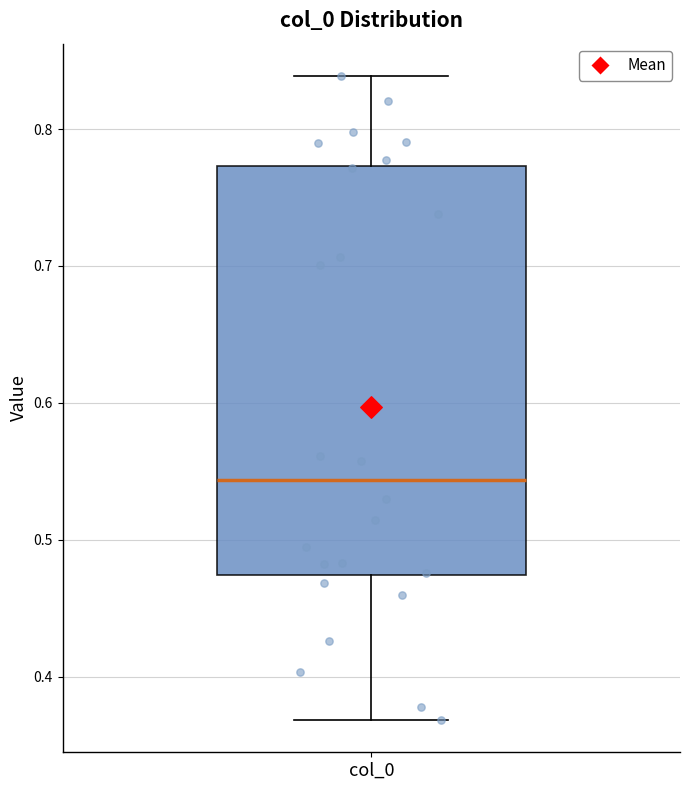

Where does the lower whisker of the box for col_0 end on the y-axis? The values are not printed on the chart, so give them approximately, as read against the axis.

0.37